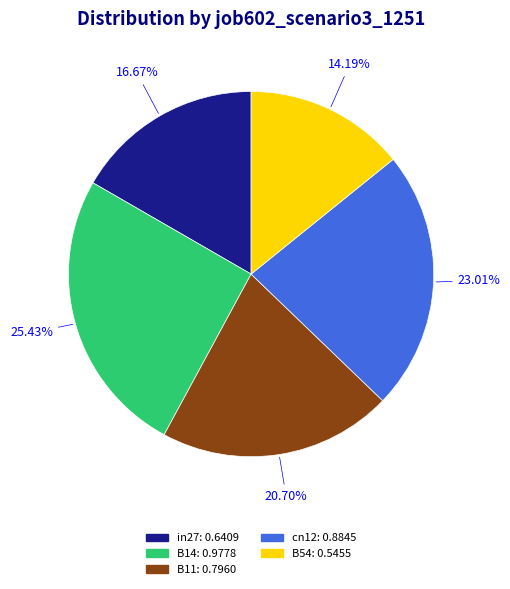

The B11 slice represents 28% of the pie. True or false?

False